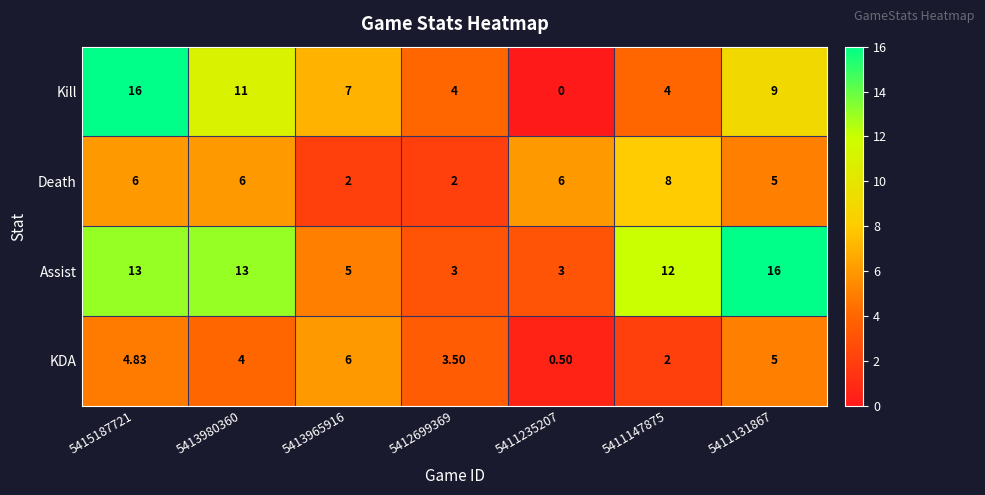

Rank the series at 5413980360 from highest to lowest value.

Assist, Kill, Death, KDA